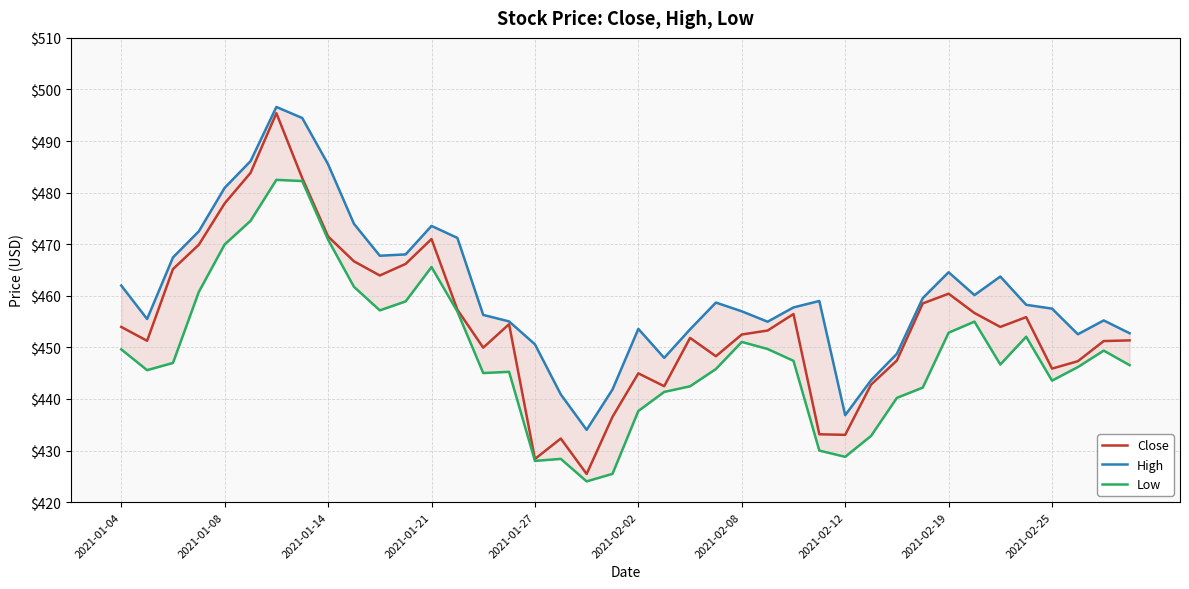

Is this an area chart (filled region under the line)?

No